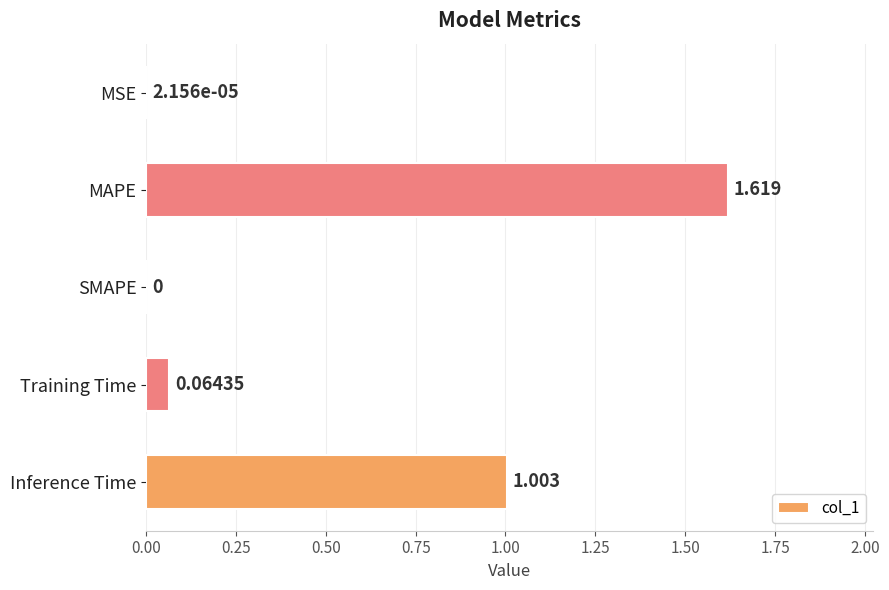

At which category does the chart reach its peak across all series?

MAPE